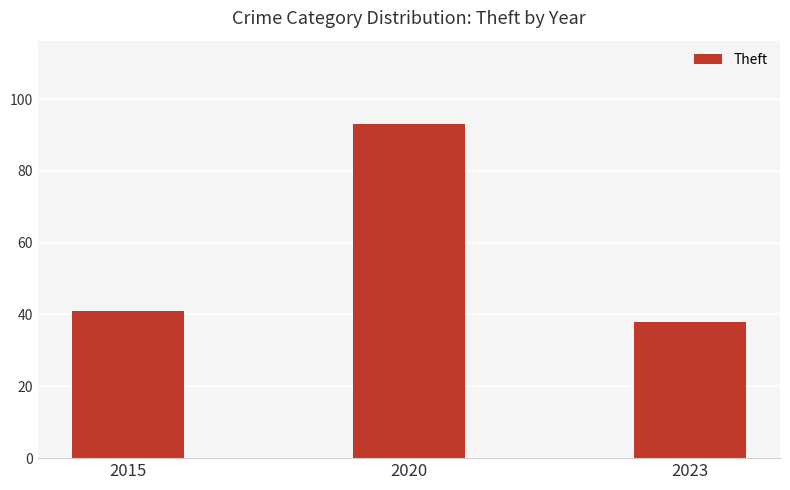

Approximately how many times larger is the value at 2015 compared to 2023?

1.1